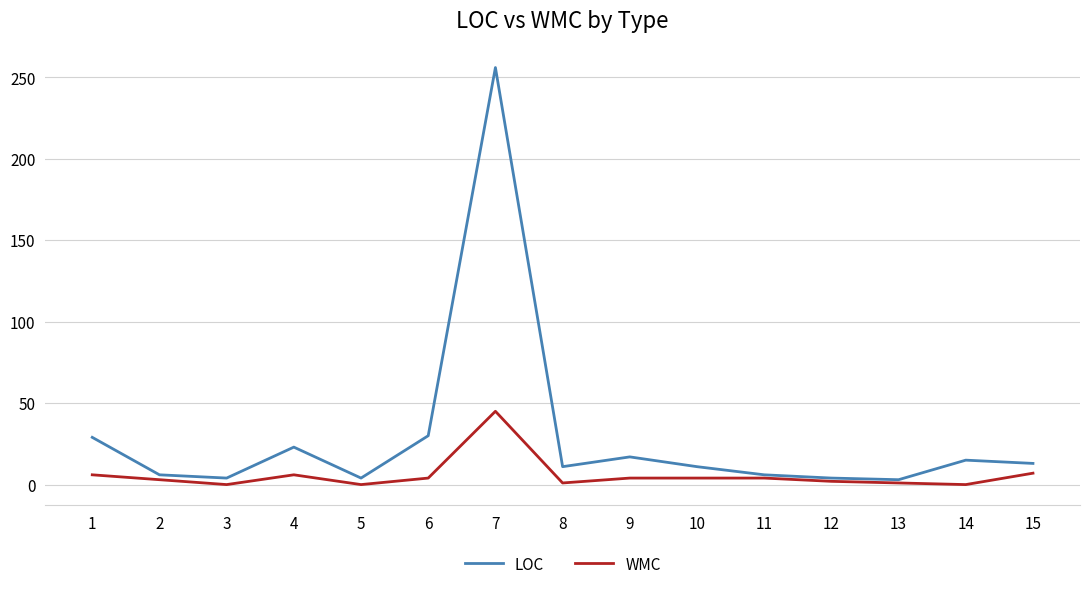

What is the maximum value shown in the chart?

256